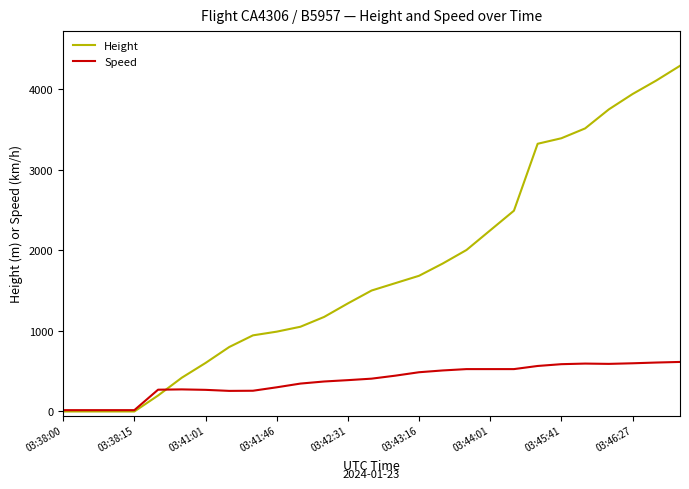

Which series has the largest total across all categories?

Height